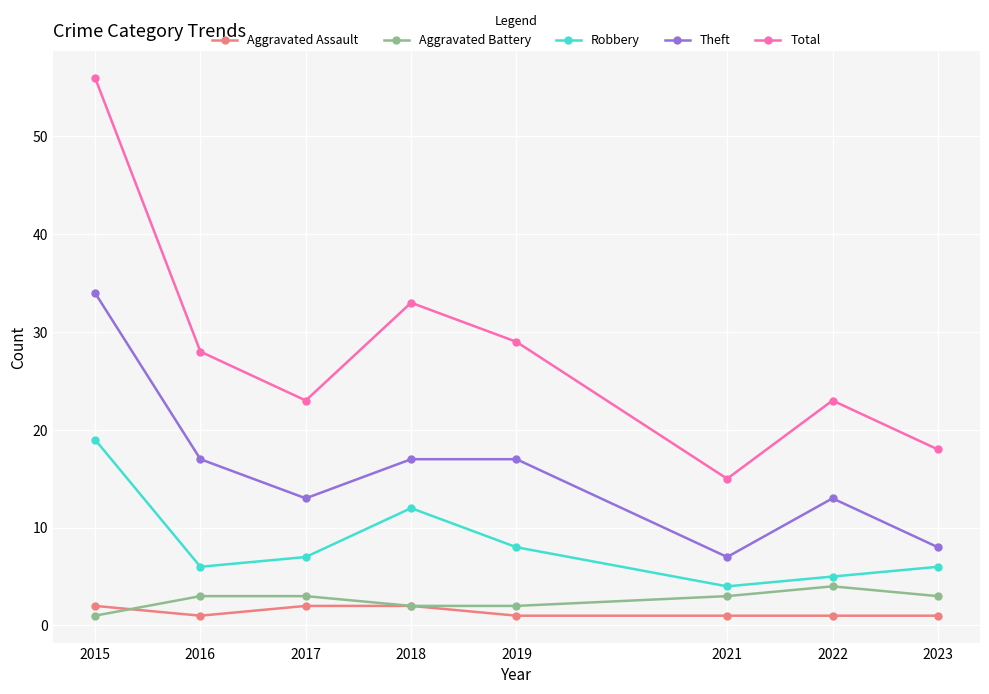

What is the minimum value for Robbery?

4